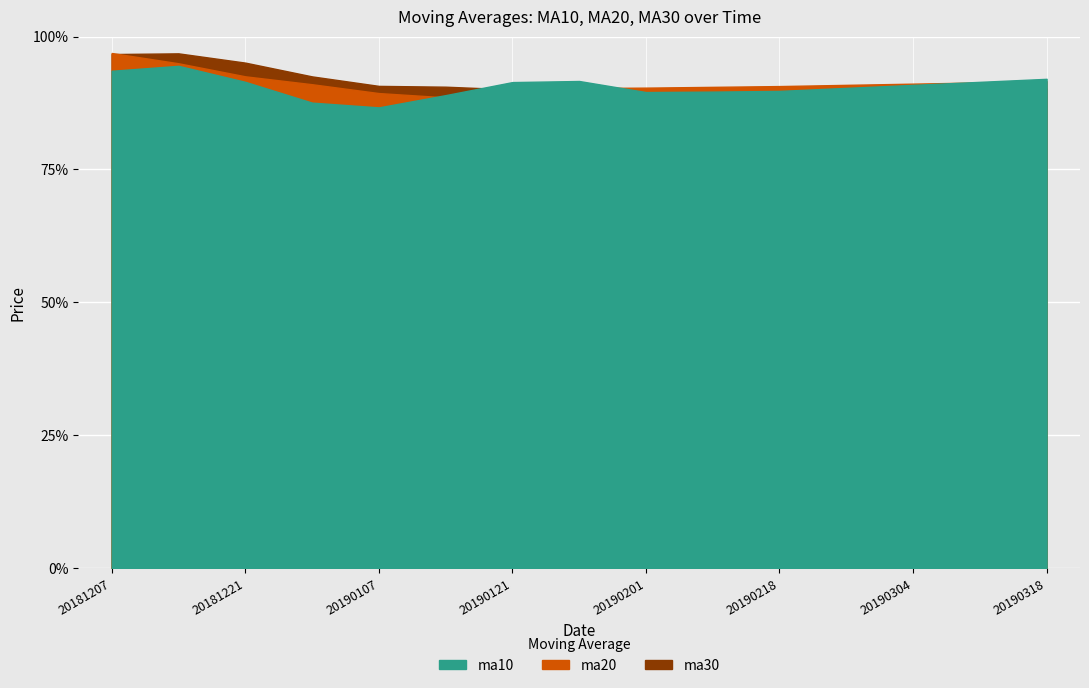

The ma30 series shows 13.4 at 20190121. True or false?

False